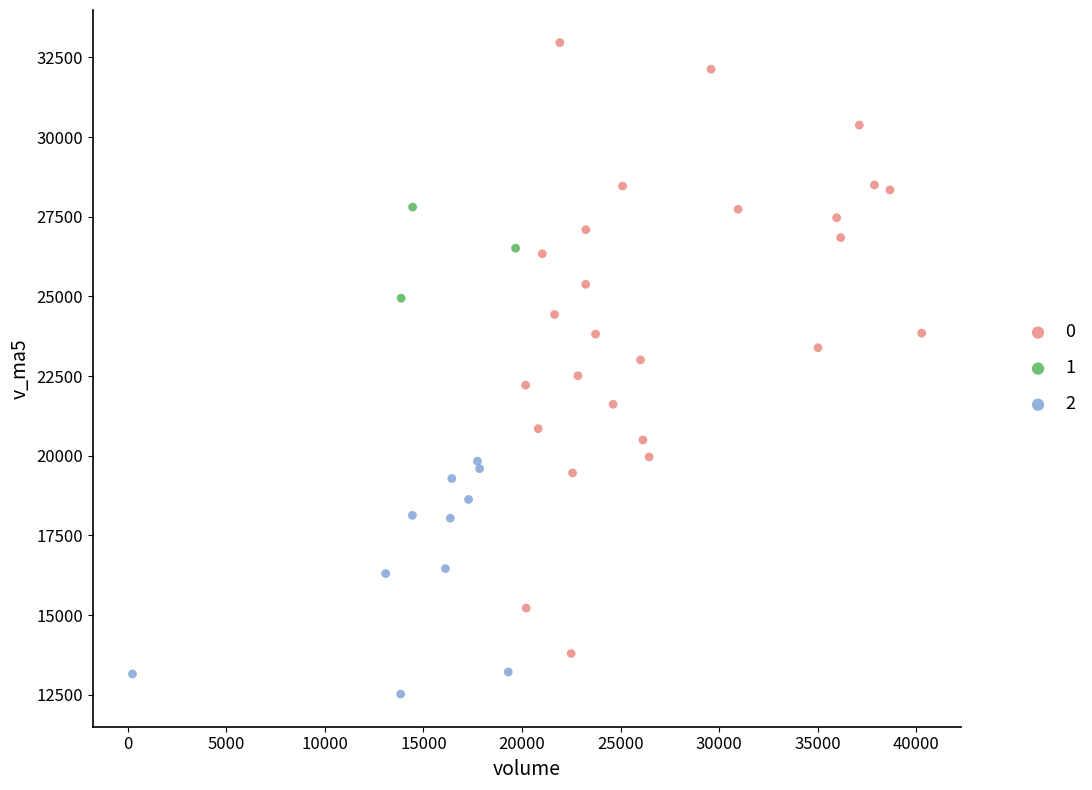

What are all the series names shown in the legend?

0, 1, 2